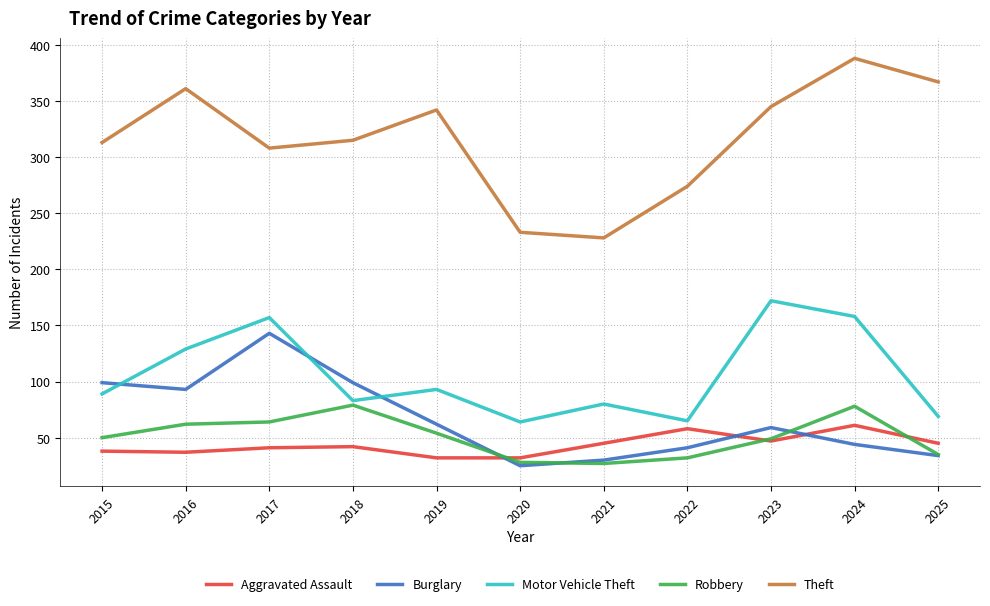

What is the minimum value shown in the chart?

25